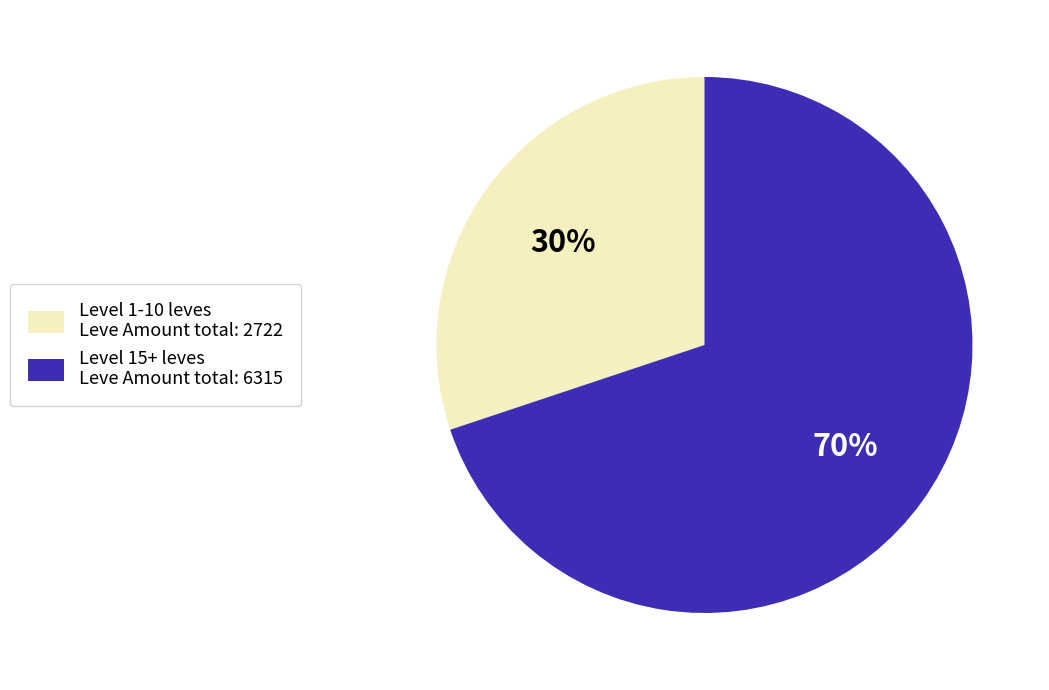

Which slice is the smallest?

Level 1-10 leves Leve Amount total: 2722